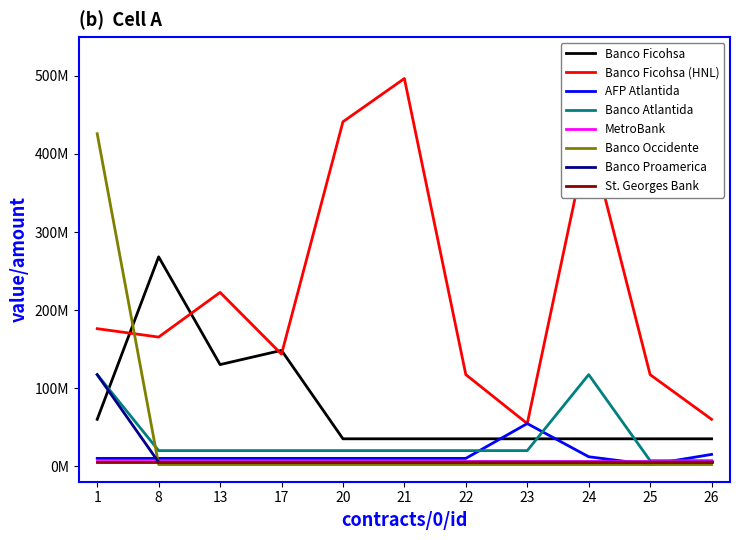

Is this an area chart (filled region under the line)?

No